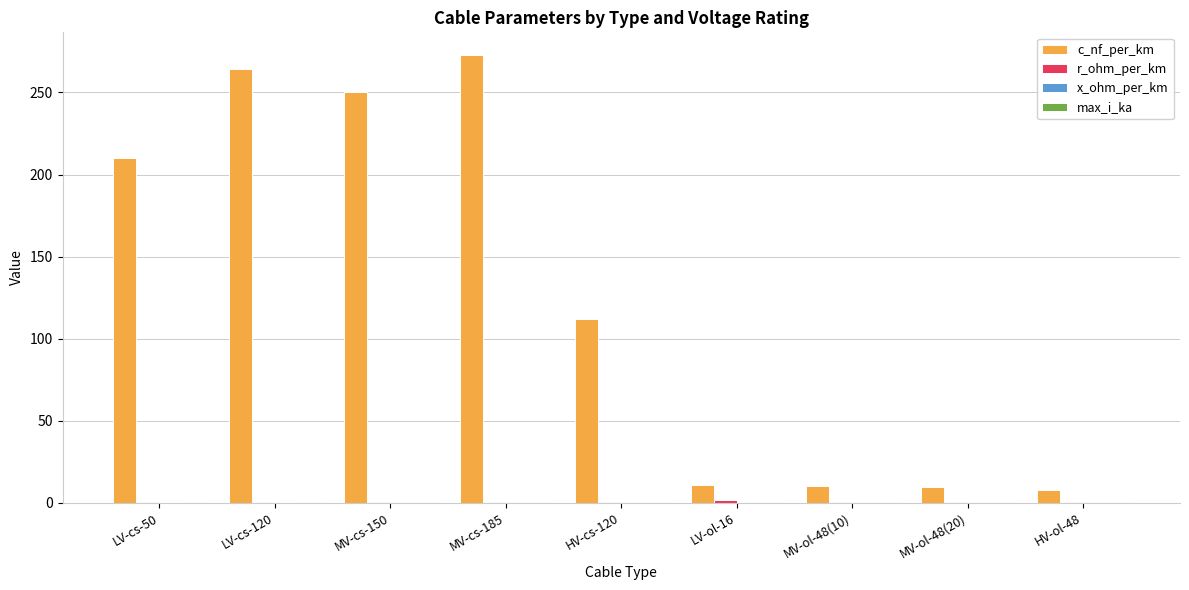

The value of c_nf_per_km at LV-cs-50 is 210.0. True or false?

True